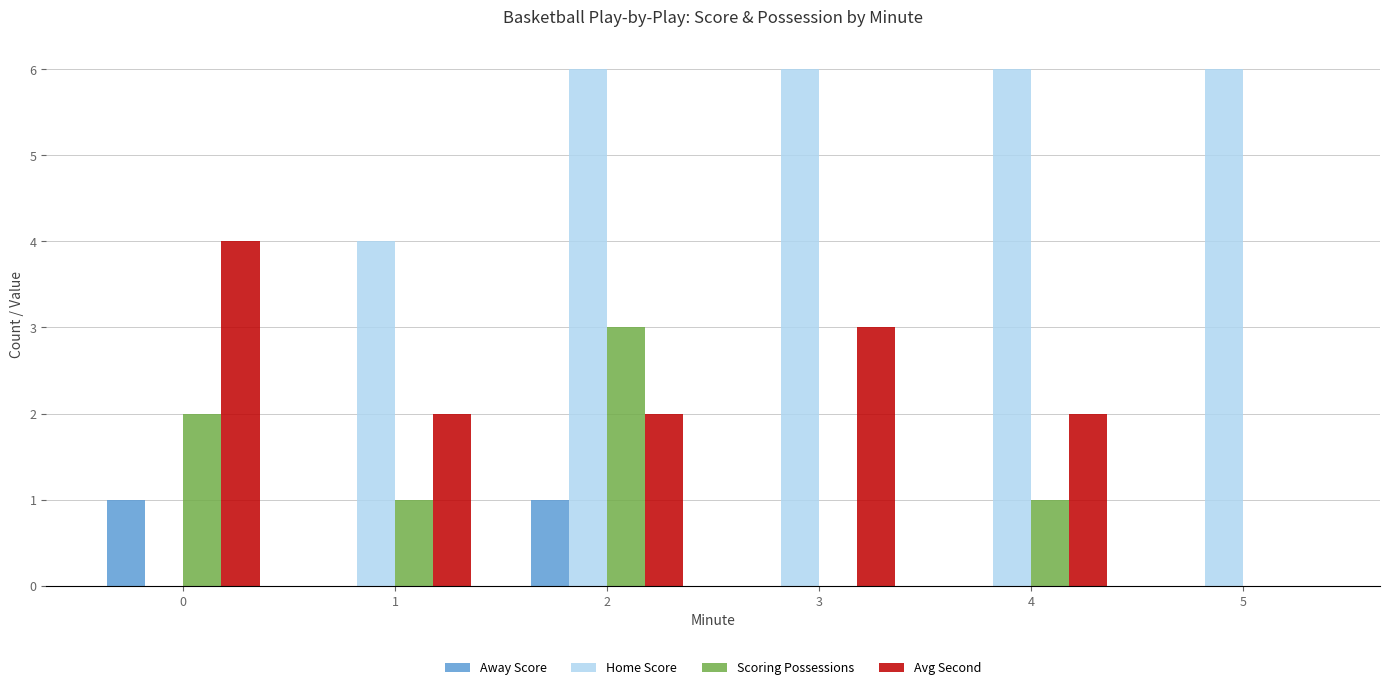

Which series changed the most between 0 and 5?

Home Score